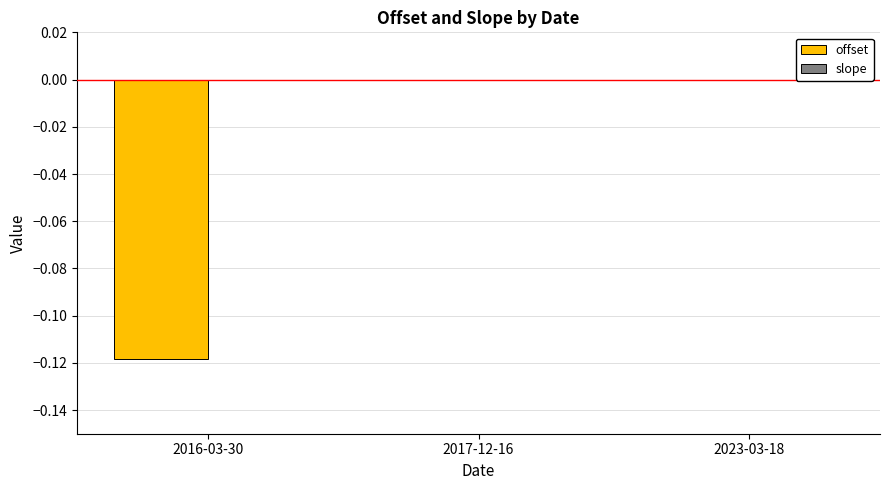

The value of offset at 2016-03-30 is -0.1. True or false?

False